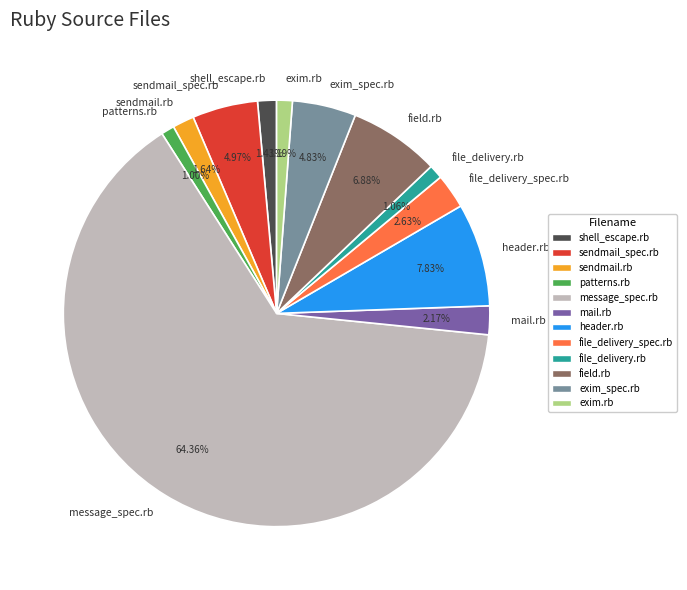

Combined, do mail.rb and message_spec.rb account for over 50%?

Yes